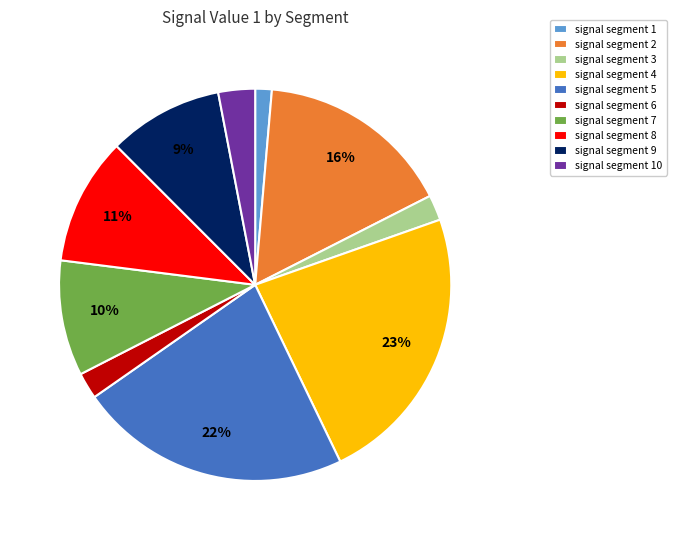

Which category has the smallest portion of the pie?

signal segment 1